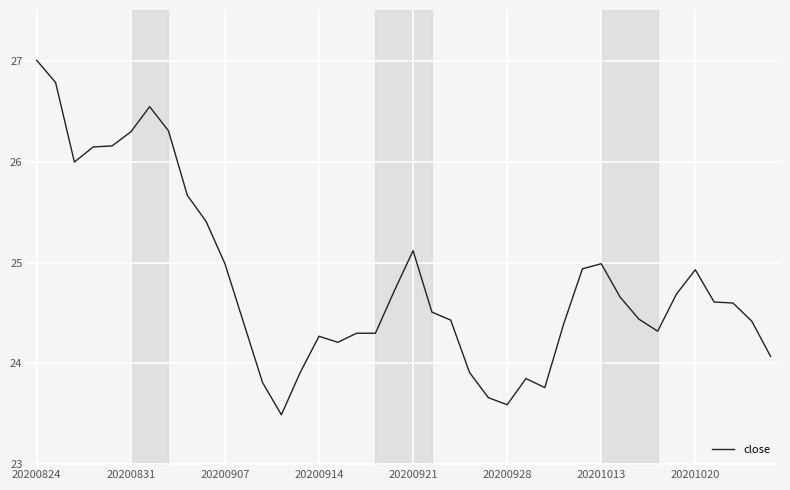

What is the difference between the maximum and minimum values?

3.5